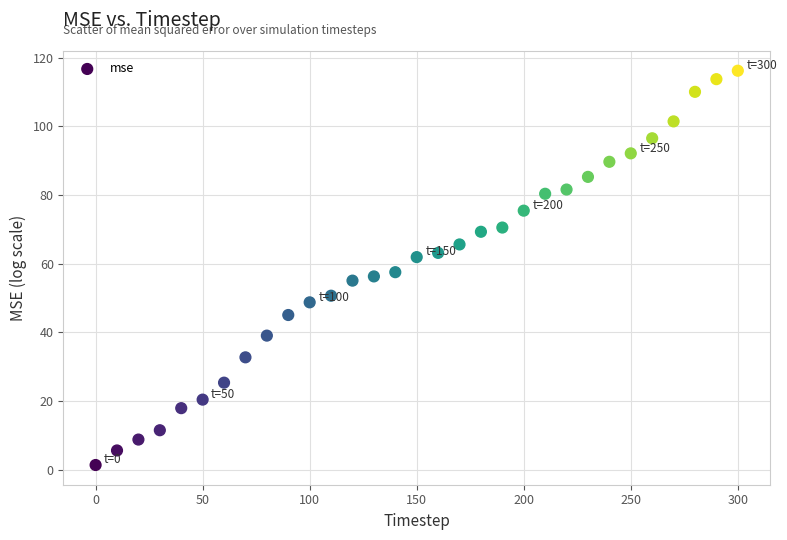

What is the range of X values (max minus min)?

300.0